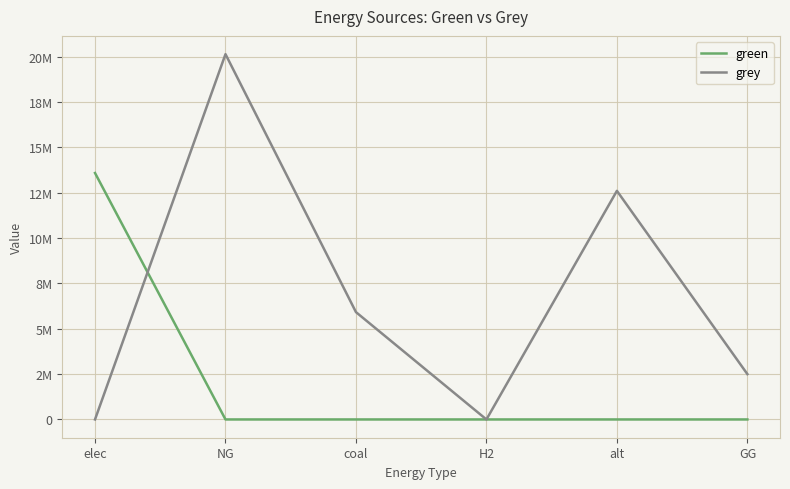

What are all the series names shown in the legend?

green, grey